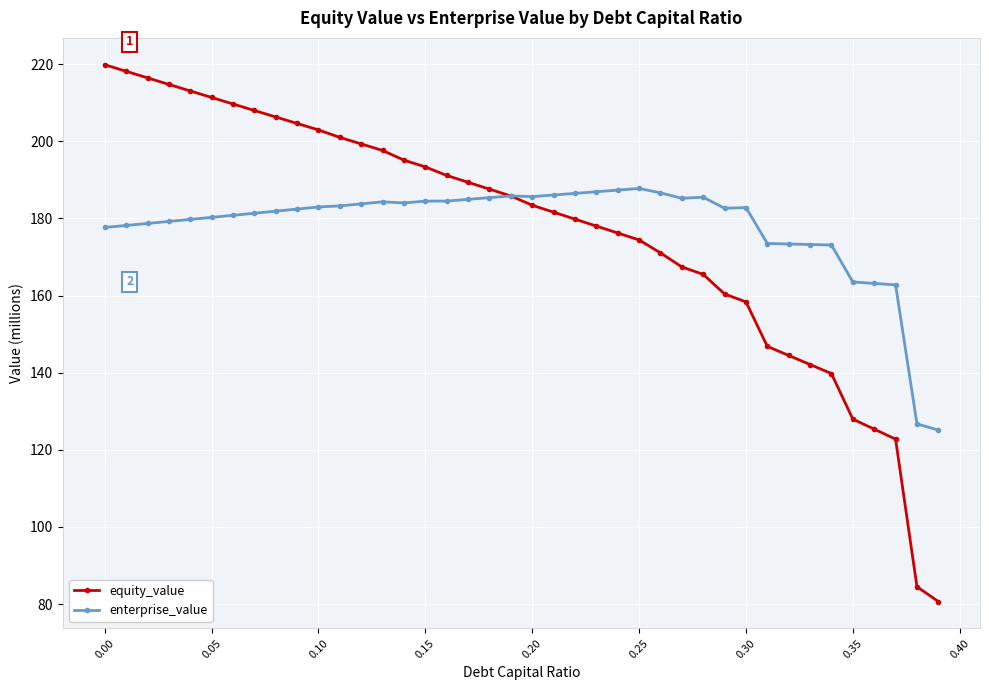

What is the value of the enterprise_value point at the 32nd from the left?

173.5